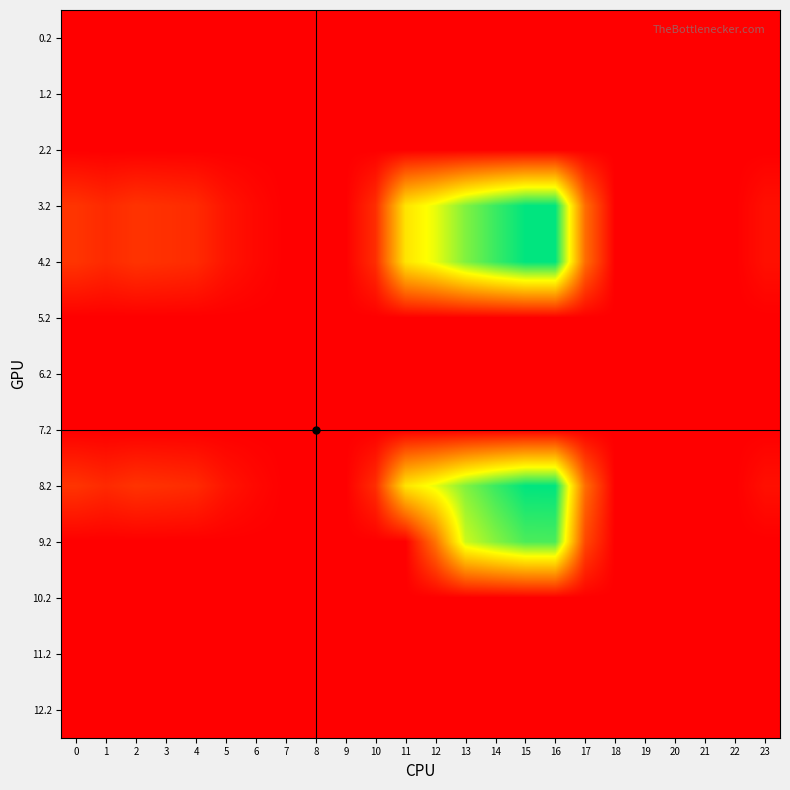

Reading right to left, extract all data points from this chart.

0.2: 23=0.0	22=0.0	21=0.0	20=0.0	19=0.0	18=0.0	17=0.0	16=0.0	15=0.0	14=0.0	13=0.0	12=0.0	11=0.0	10=0.0	9=0.0	8=0.0	7=0.0	6=0.0	5=0.0	4=0.0	3=0.0	2=0.0	1=0.0	0=0.0
1.2: 23=0.0	22=0.0	21=0.0	20=0.0	19=0.0	18=0.0	17=0.0	16=0.0	15=0.0	14=0.0	13=0.0	12=0.0	11=0.0	10=0.0	9=0.0	8=0.0	7=0.0	6=0.0	5=0.0	4=0.0	3=0.0	2=0.0	1=0.0	0=0.0
2.2: 23=0.0	22=0.0	21=0.0	20=0.0	19=0.0	18=0.0	17=0.0	16=0.0	15=0.0	14=0.0	13=0.0	12=0.0	11=0.0	10=0.0	9=0.0	8=0.0	7=0.0	6=0.0	5=0.0	4=0.0	3=0.0	2=0.0	1=0.0	0=0.0
3.2: 23=21.2	22=0.0	21=0.0	20=0.0	19=0.0	18=0.0	17=145.4	16=509.6	15=508.8	14=470.4	13=423.4	12=354.2	11=303.6	10=60.4	9=0.0	8=0.0	7=0.0	6=11.8	5=28.0	4=57.4	3=64.0	2=68.5	1=55.7	0=70.1
4.2: 23=21.2	22=0.0	21=0.0	20=0.0	19=0.0	18=0.0	17=145.4	16=509.6	15=508.8	14=470.4	13=423.4	12=354.2	11=303.6	10=60.4	9=0.0	8=0.0	7=0.0	6=11.8	5=28.0	4=57.4	3=64.0	2=68.5	1=55.7	0=70.1
5.2: 23=0.0	22=0.0	21=0.0	20=0.0	19=0.0	18=0.0	17=0.0	16=0.0	15=0.0	14=0.0	13=0.0	12=0.0	11=0.0	10=0.0	9=0.0	8=0.0	7=0.0	6=0.0	5=0.0	4=0.0	3=0.0	2=0.0	1=0.0	0=0.0
6.2: 23=0.0	22=0.0	21=0.0	20=0.0	19=0.0	18=0.0	17=0.0	16=0.0	15=0.0	14=0.0	13=0.0	12=0.0	11=0.0	10=0.0	9=0.0	8=0.0	7=0.0	6=0.0	5=0.0	4=0.0	3=0.0	2=0.0	1=0.0	0=0.0
7.2: 23=0.0	22=0.0	21=0.0	20=0.0	19=0.0	18=0.0	17=0.0	16=0.0	15=0.0	14=0.0	13=0.0	12=0.0	11=0.0	10=0.0	9=0.0	8=0.0	7=0.0	6=0.0	5=0.0	4=0.0	3=0.0	2=0.0	1=0.0	0=0.0
8.2: 23=21.2	22=0.0	21=0.0	20=0.0	19=0.0	18=0.0	17=145.4	16=509.6	15=508.8	14=470.4	13=423.4	12=354.2	11=303.6	10=60.4	9=0.0	8=0.0	7=0.0	6=11.8	5=28.0	4=57.4	3=64.0	2=68.5	1=55.7	0=70.1
9.2: 23=0.0	22=0.0	21=0.0	20=0.0	19=0.0	18=0.0	17=95.4	16=459.6	15=458.8	14=420.4	13=373.4	12=152.4	11=0.0	10=0.0	9=0.0	8=0.0	7=0.0	6=0.0	5=0.0	4=0.0	3=0.0	2=0.0	1=0.0	0=0.0
10.2: 23=0.0	22=0.0	21=0.0	20=0.0	19=0.0	18=0.0	17=0.0	16=0.0	15=0.0	14=0.0	13=0.0	12=0.0	11=0.0	10=0.0	9=0.0	8=0.0	7=0.0	6=0.0	5=0.0	4=0.0	3=0.0	2=0.0	1=0.0	0=0.0
11.2: 23=0.0	22=0.0	21=0.0	20=0.0	19=0.0	18=0.0	17=0.0	16=0.0	15=0.0	14=0.0	13=0.0	12=0.0	11=0.0	10=0.0	9=0.0	8=0.0	7=0.0	6=0.0	5=0.0	4=0.0	3=0.0	2=0.0	1=0.0	0=0.0
12.2: 23=0.0	22=0.0	21=0.0	20=0.0	19=0.0	18=0.0	17=0.0	16=0.0	15=0.0	14=0.0	13=0.0	12=0.0	11=0.0	10=0.0	9=0.0	8=0.0	7=0.0	6=0.0	5=0.0	4=0.0	3=0.0	2=0.0	1=0.0	0=0.0